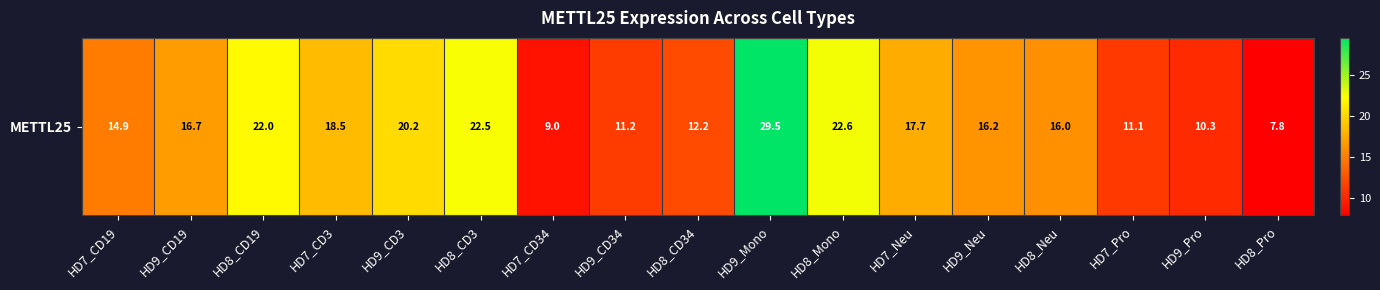

Is it true that the value at HD9_CD3 is 20.2?

True